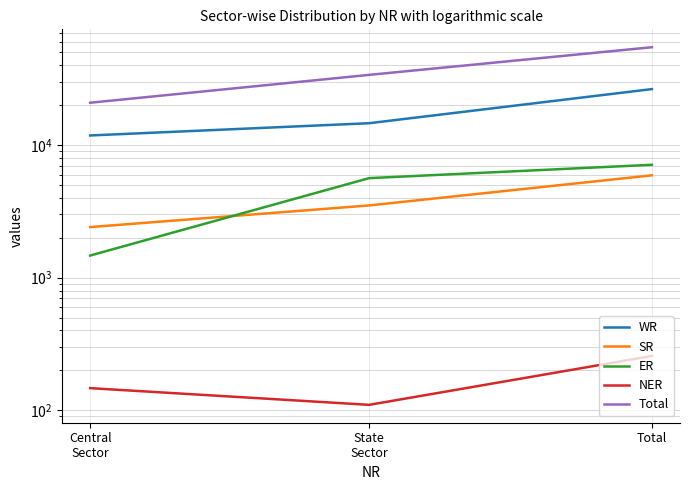

What is the sum of all WR values?

52928